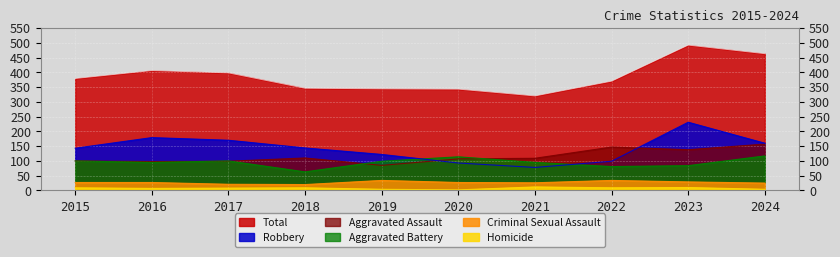

Where is the first local minimum for Aggravated Assault?

2016